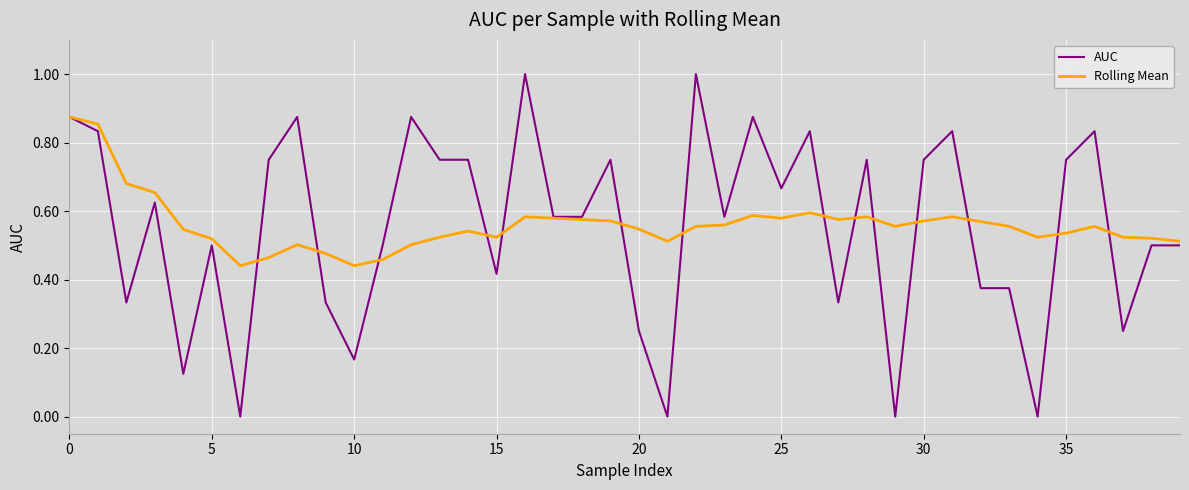

What is the greatest value displayed?

1.0